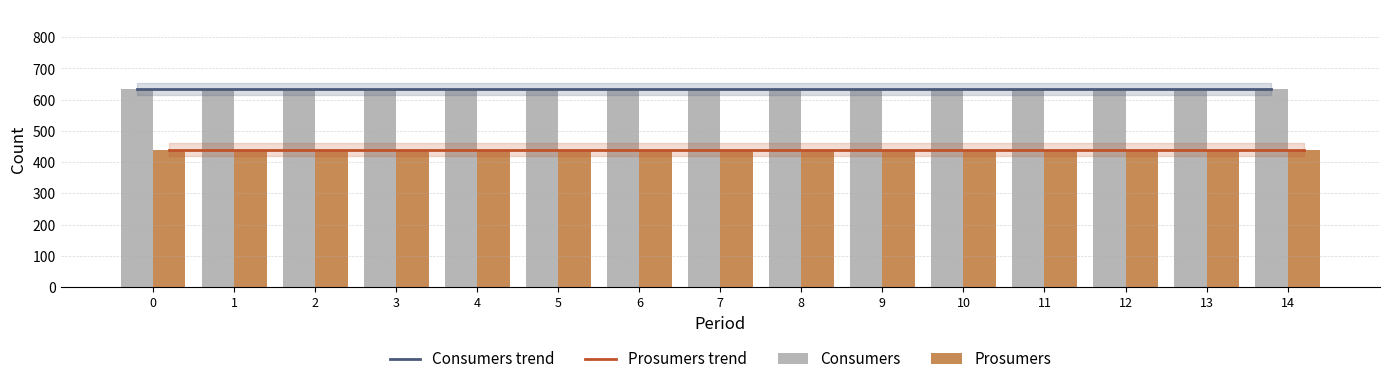

What is the spread (max minus min) of values at 8?

195